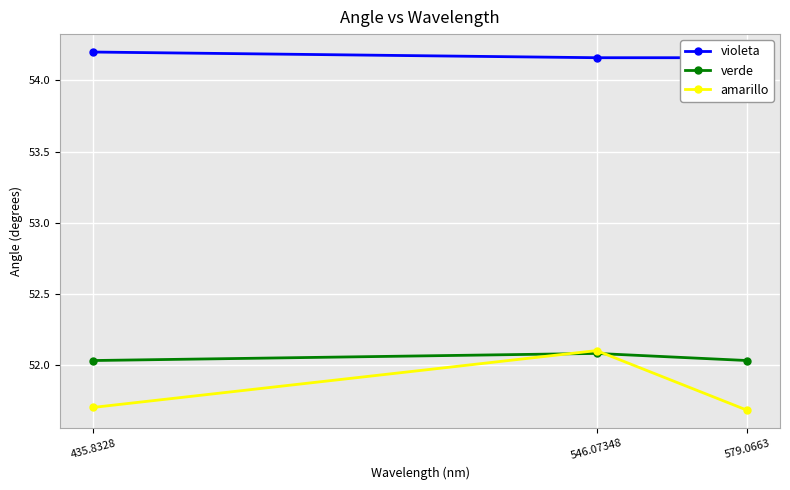

Count the verde values in the range 52 to 53.

3